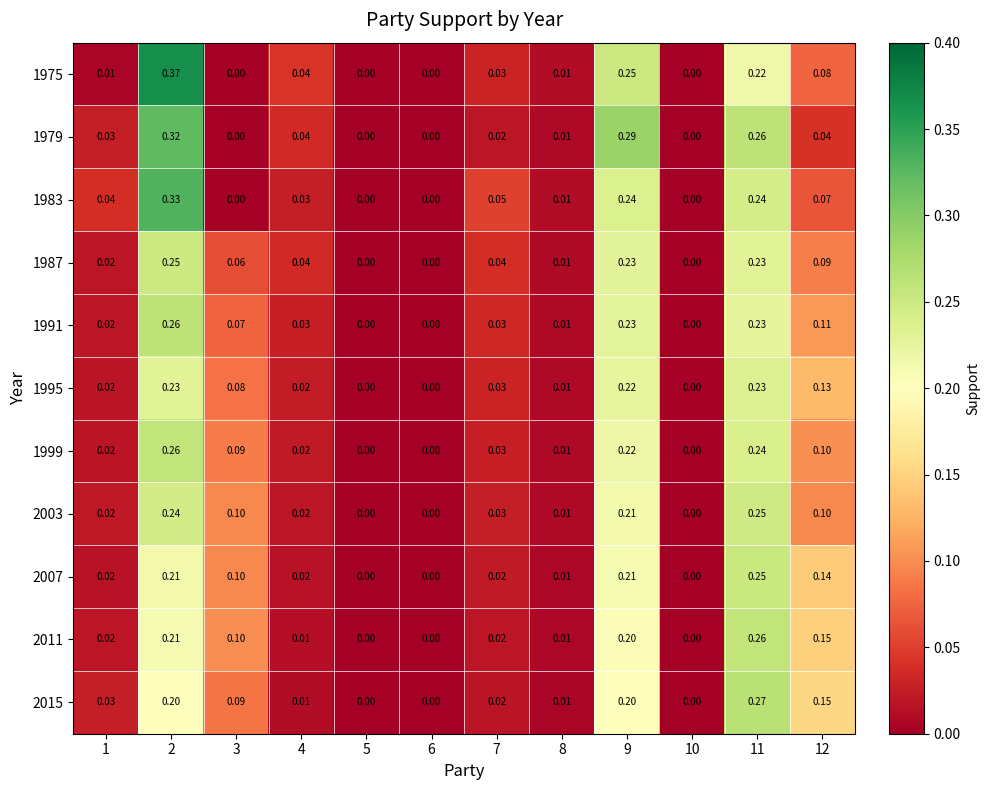

Which series changed the most between 3 and 12?

1975